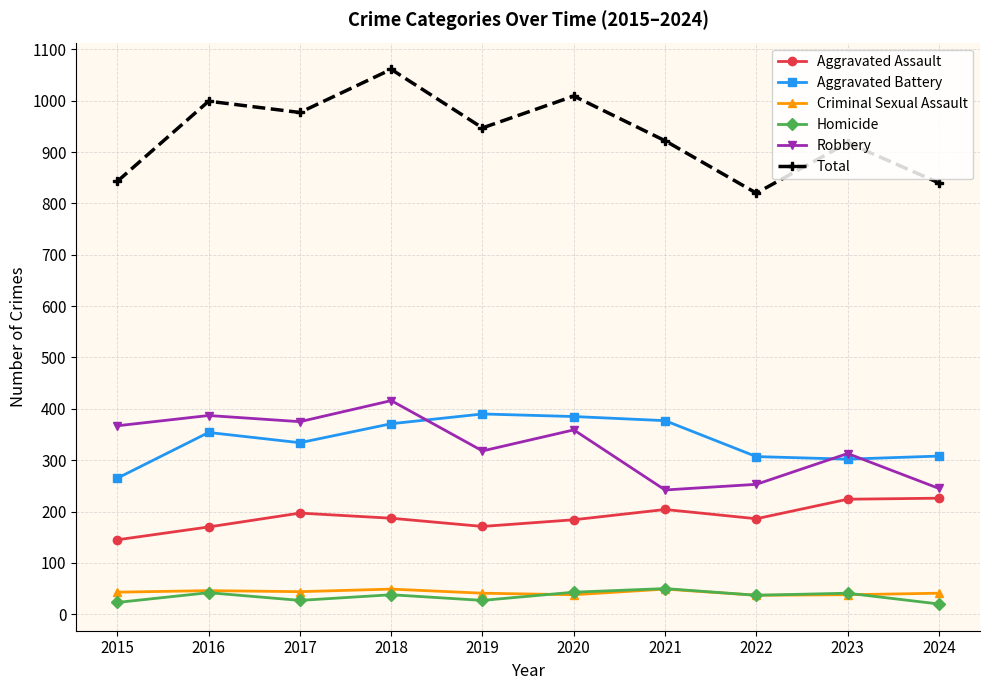

What are all the series names shown in the legend?

Aggravated Assault, Aggravated Battery, Criminal Sexual Assault, Homicide, Robbery, Total